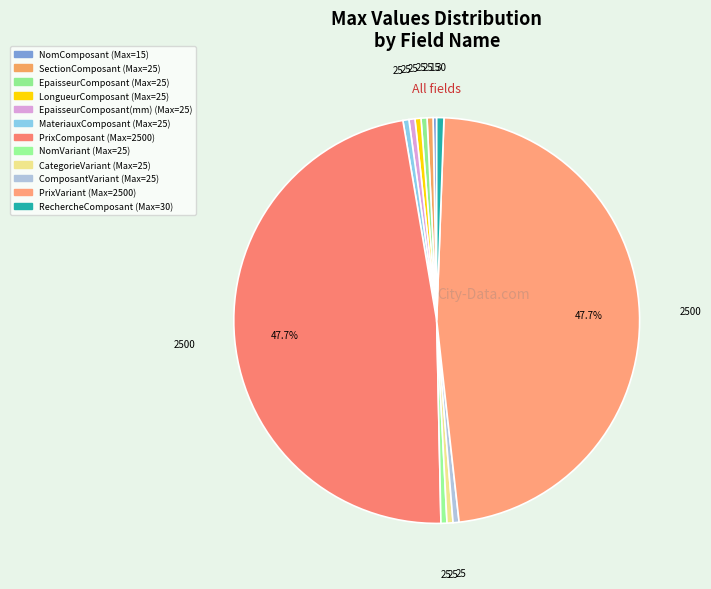

Count the number of slices in the pie.

12